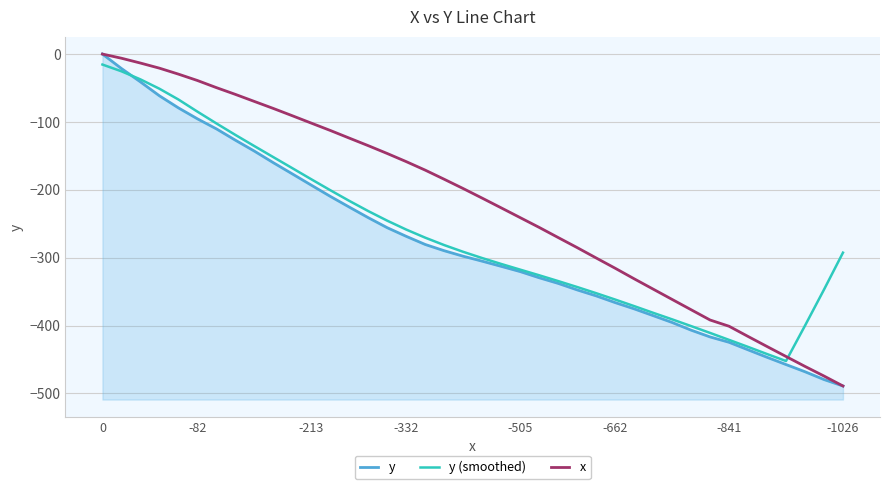

True or false: y has a value of -457.5 at 36.

True